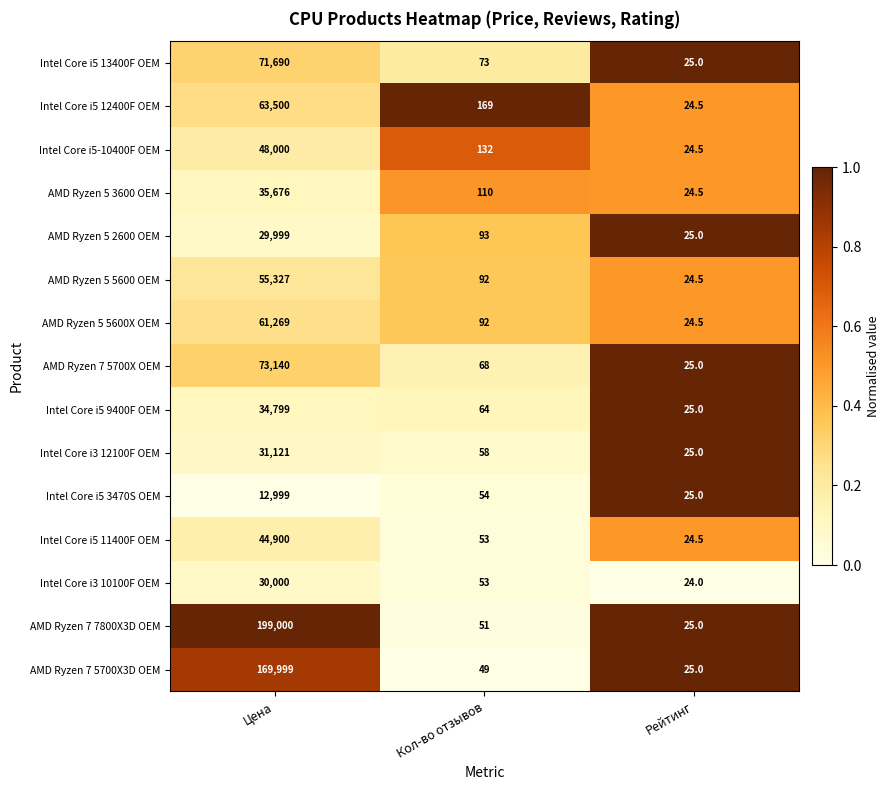

At which category does the chart reach its minimum across all series?

Рейтинг